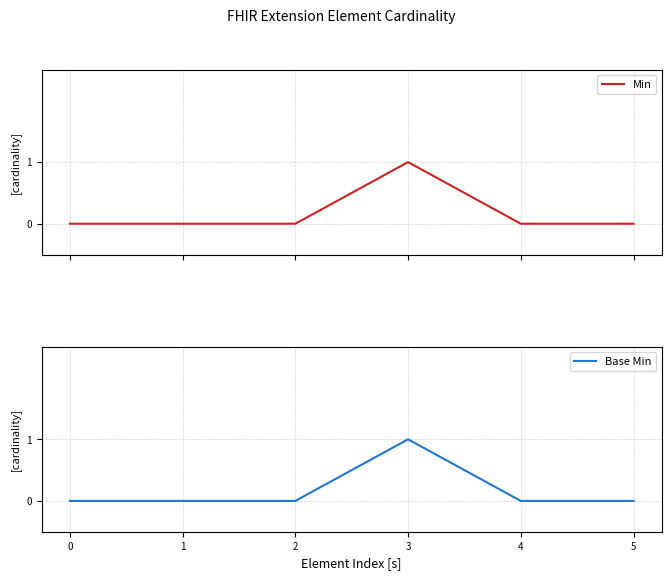

What are all the series names shown in the legend?

Min, Base Min